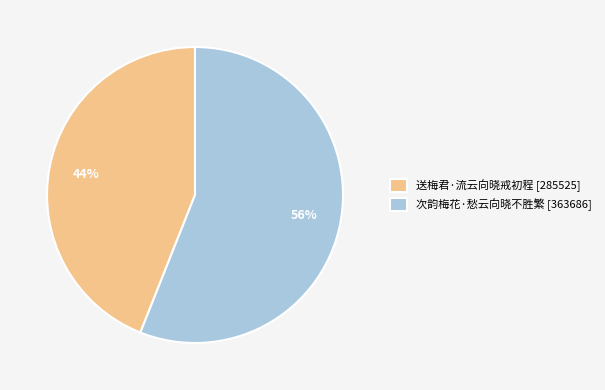

Rank the categories by value from highest to lowest.

次韵梅花·愁云向晓不胜繁 [363686], 送梅君·流云向晓戒初程 [285525]